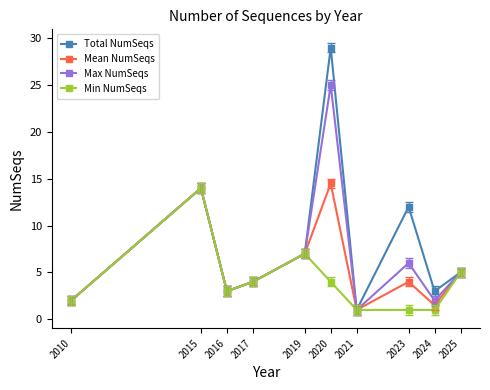

The value of Min NumSeqs at 2019 is 7.0. True or false?

True